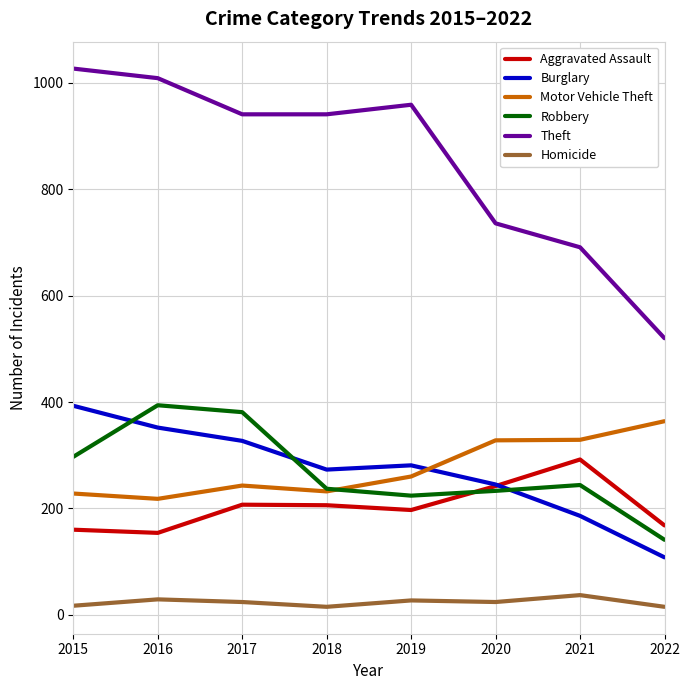

Which series has the largest range (max minus min)?

Theft